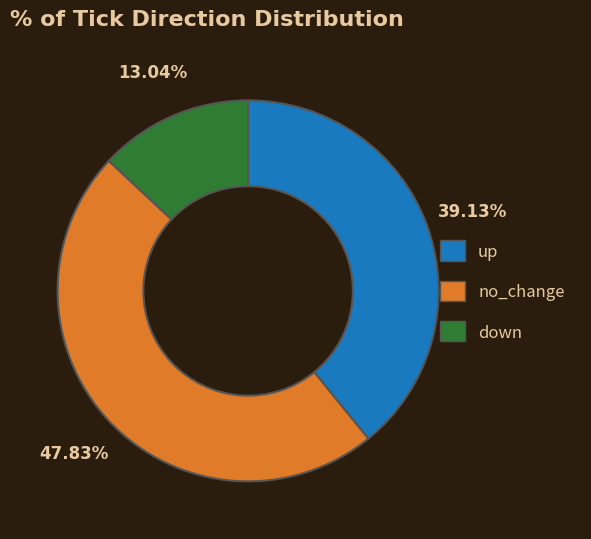

How many slices are in this pie chart?

3